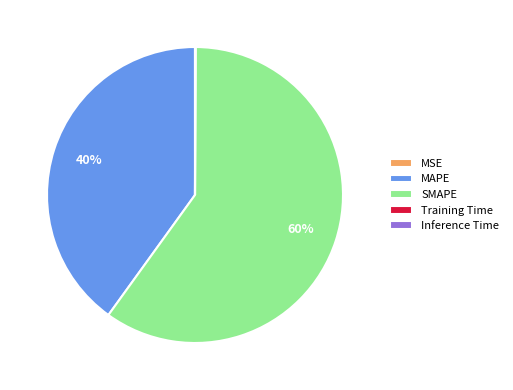

Does SMAPE account for over 50% of the chart?

Yes